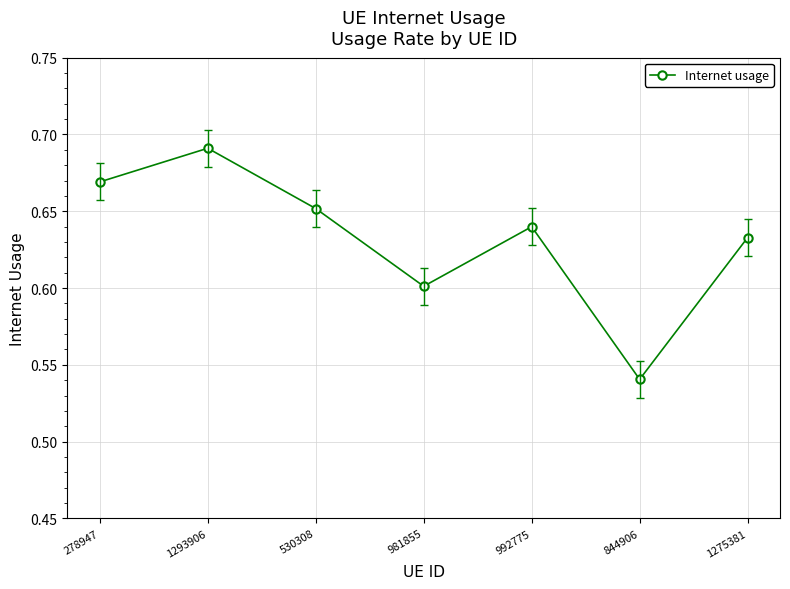

At which category does the data reach its first local peak?

1293906